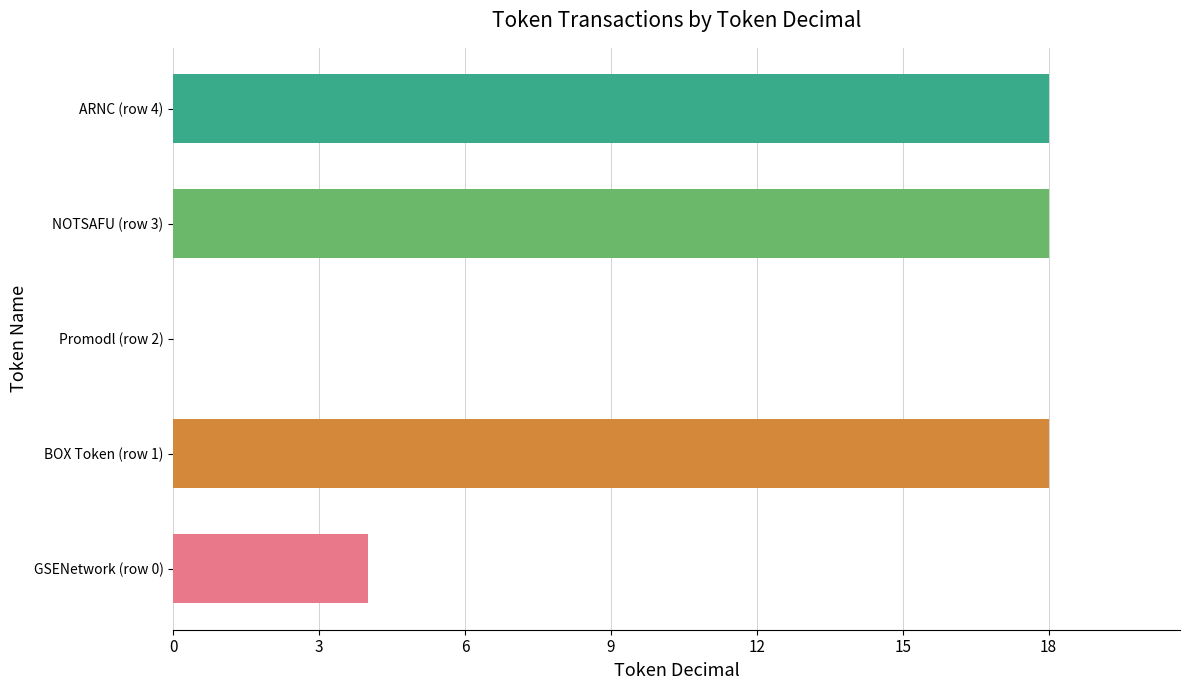

What is the change in value from GSENetwork (row 0) to Promodl (row 2)?

-4